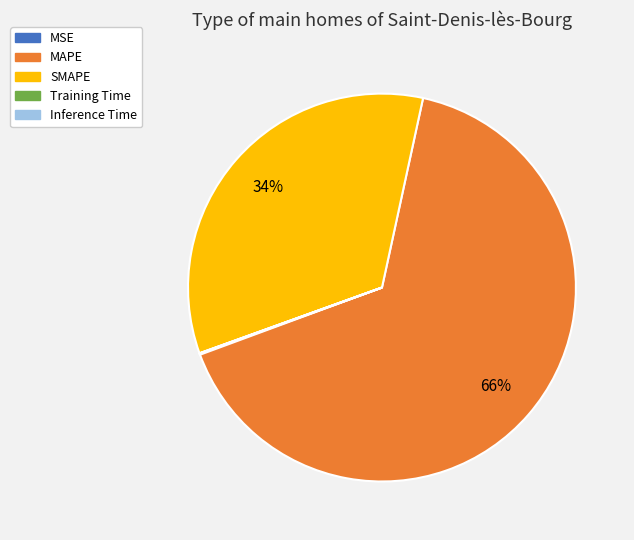

To the nearest percent, what is the average slice percentage?

20%